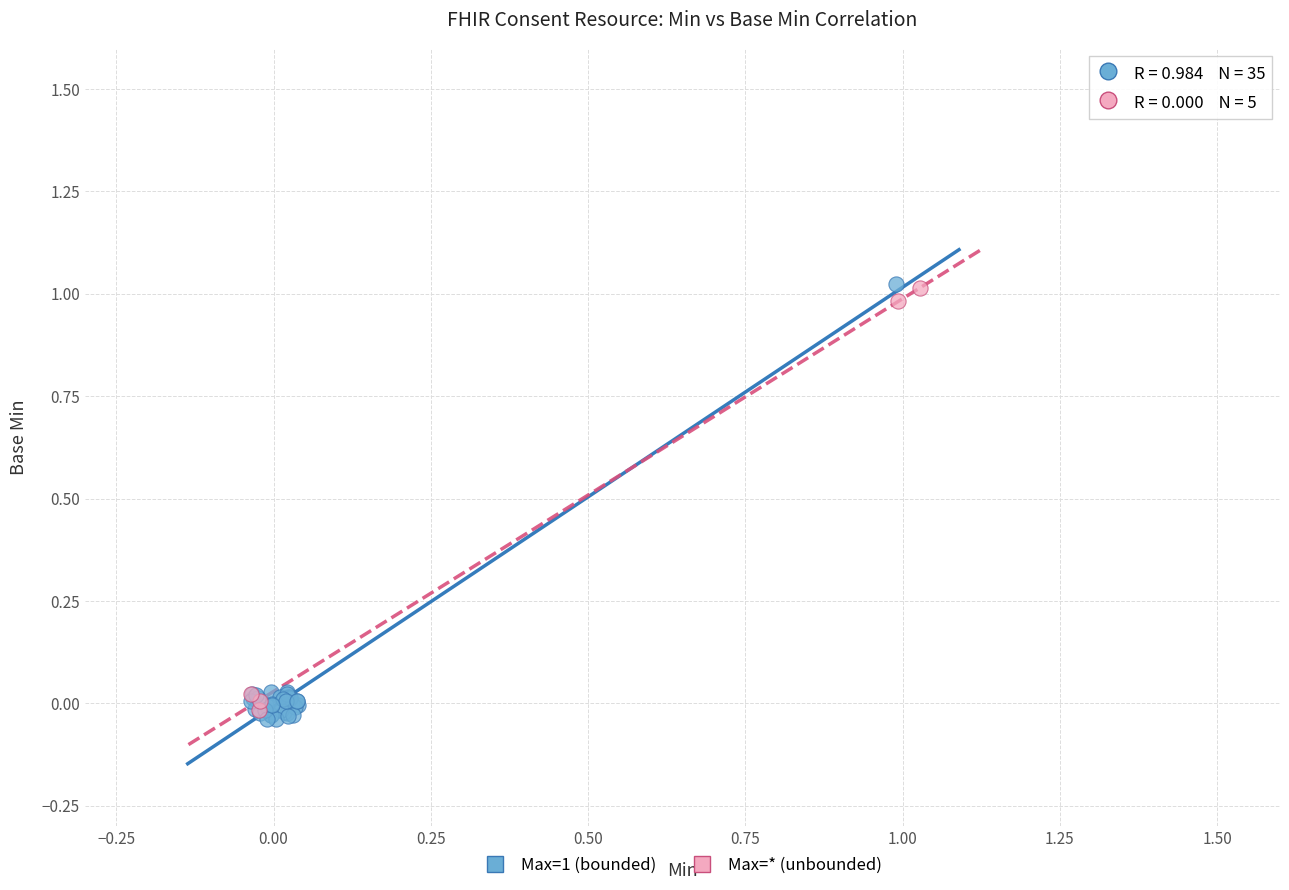

Which series reaches the minimum Y coordinate?

Max=1 (bounded)